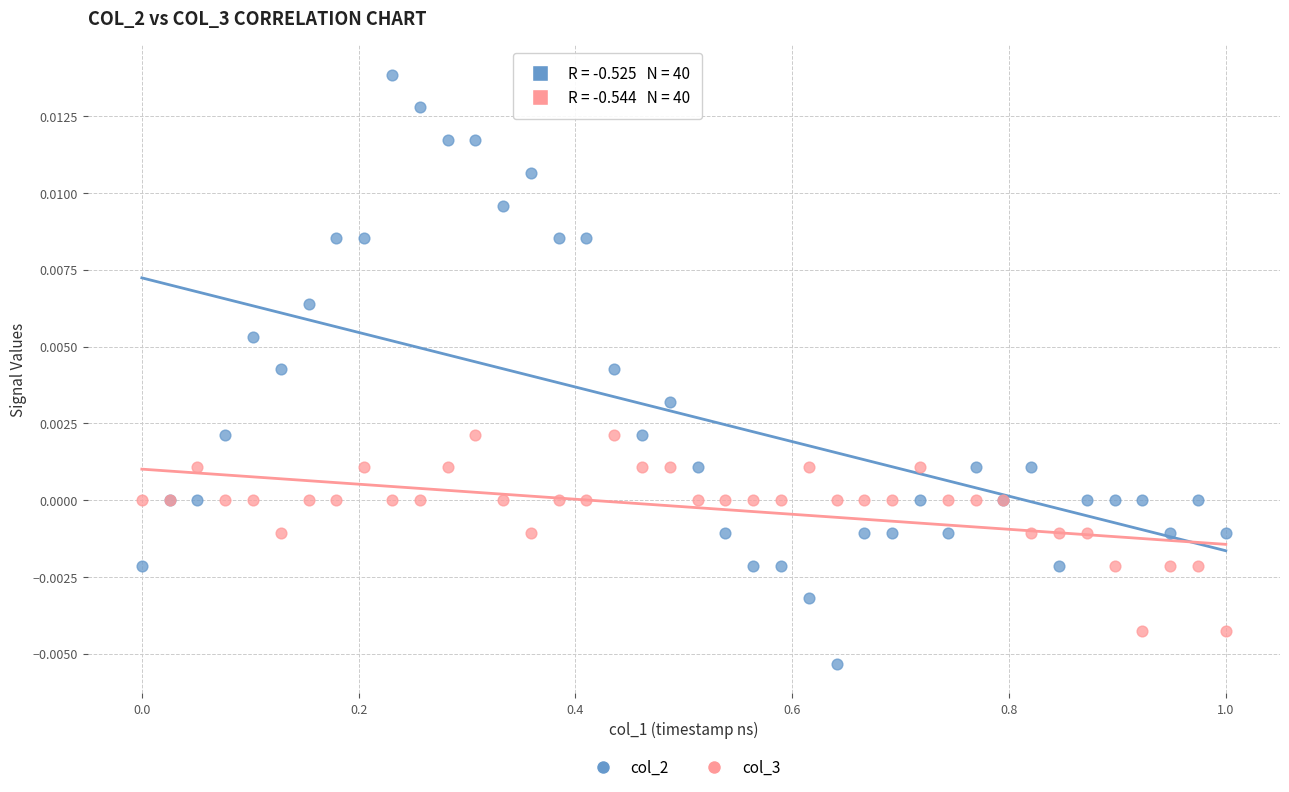

Which series has the widest spread of Y values?

col_2